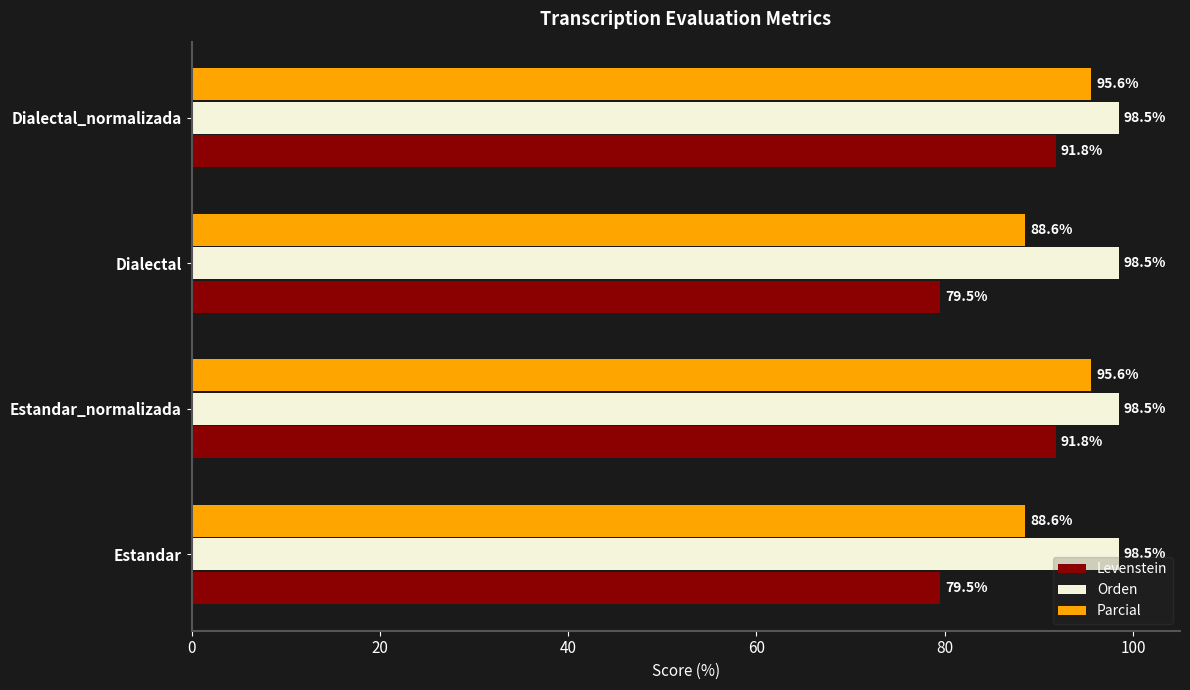

List the series in order of their peak value, highest first.

Orden, Parcial, Levenstein